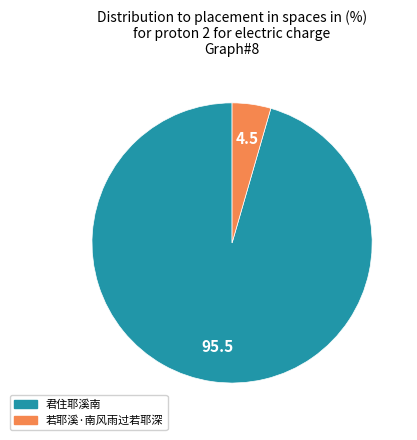

Between 若耶溪·南风雨过若耶深 and 君住耶溪南, which is larger?

君住耶溪南